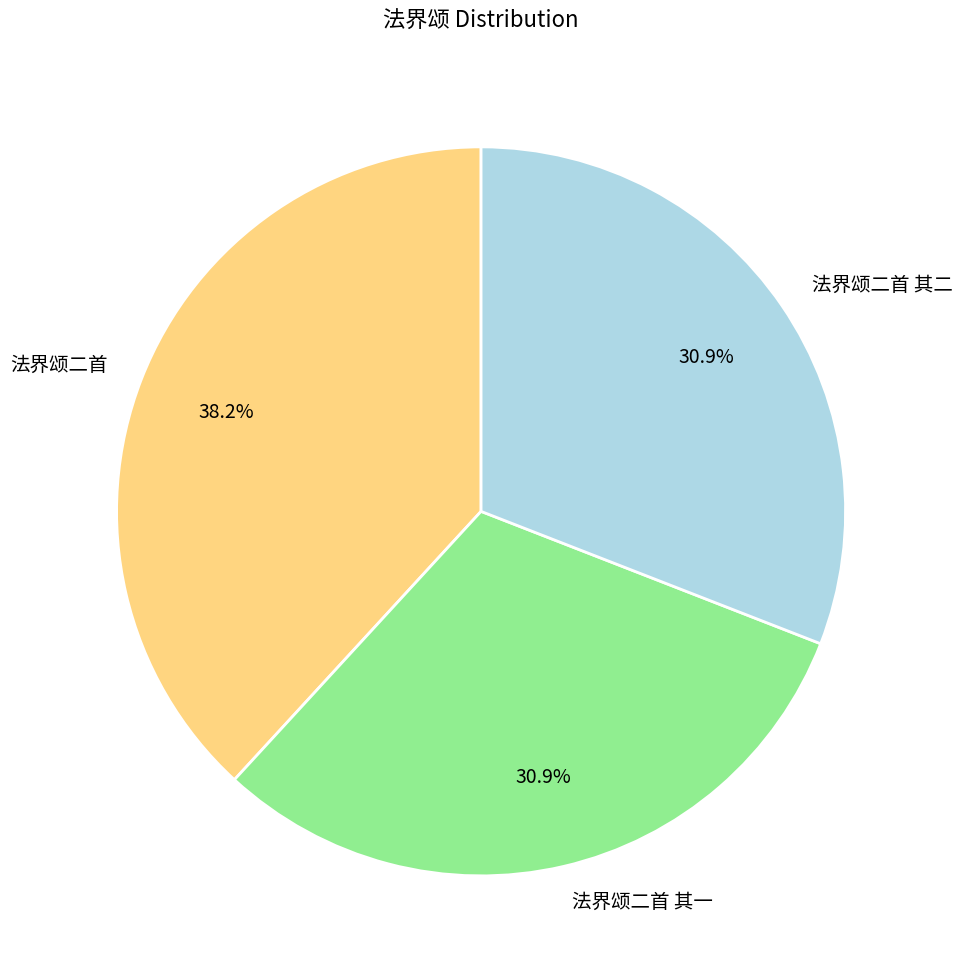

To the nearest percent, what percentage of the pie is 法界颂二首 其一?

31%